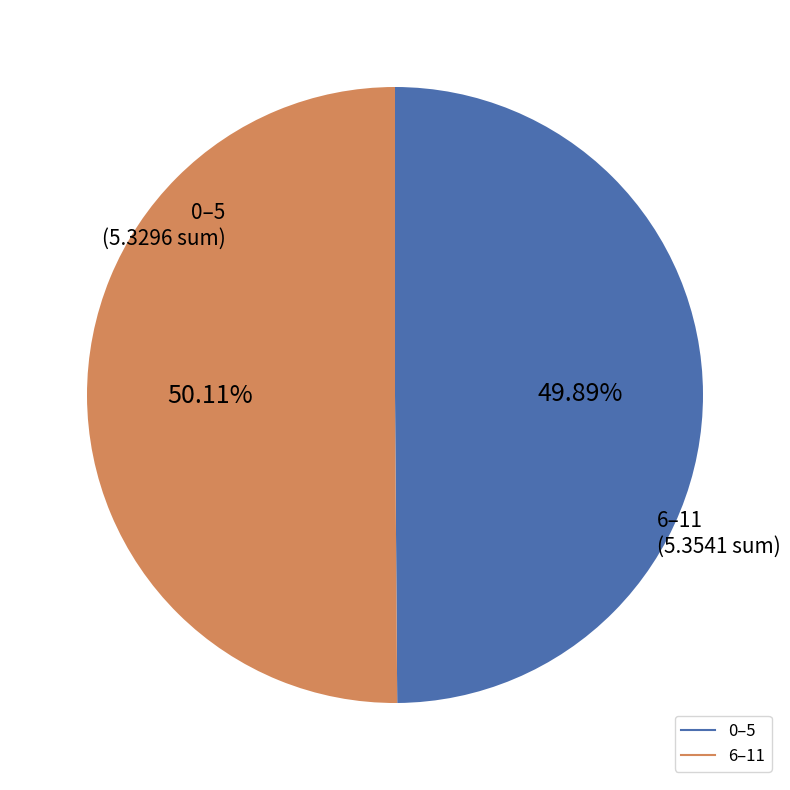

Does any single category account for the majority?

Yes